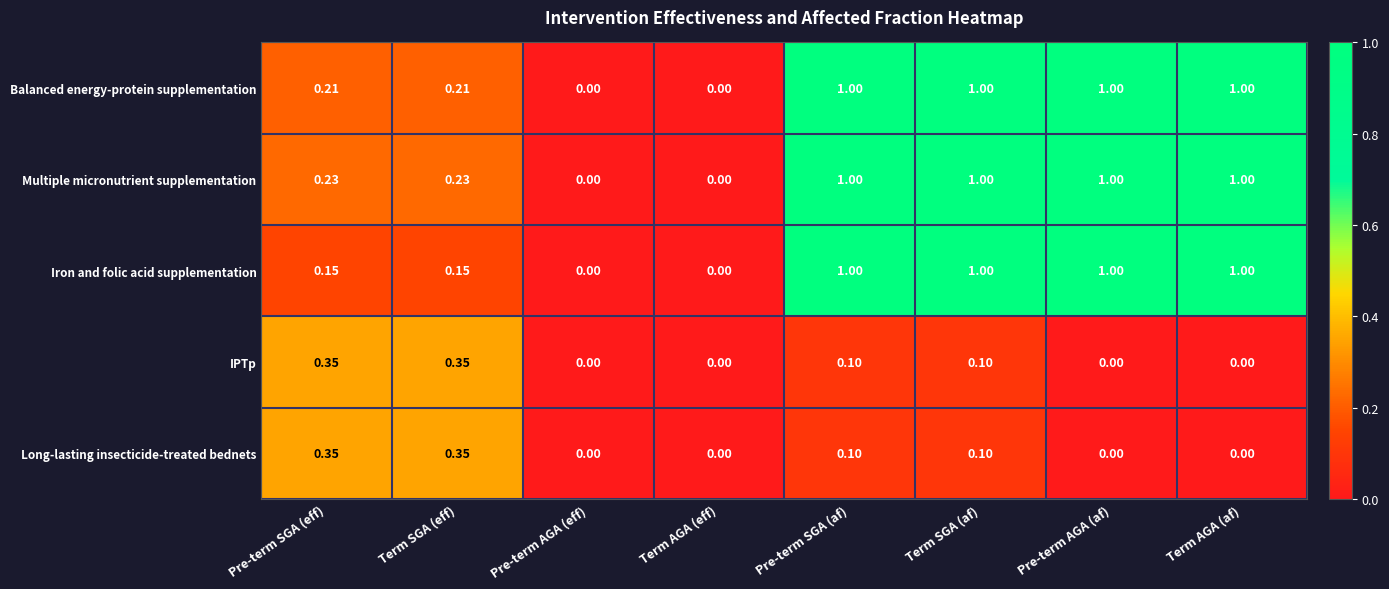

Which series has the largest total across all categories?

Multiple micronutrient supplementation